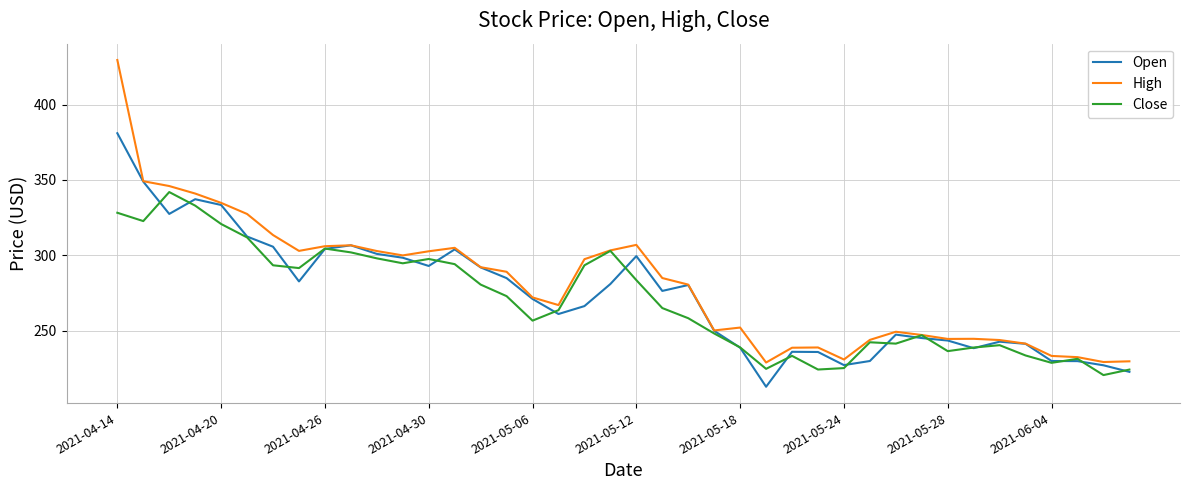

Which series has the widest spread of values?

High